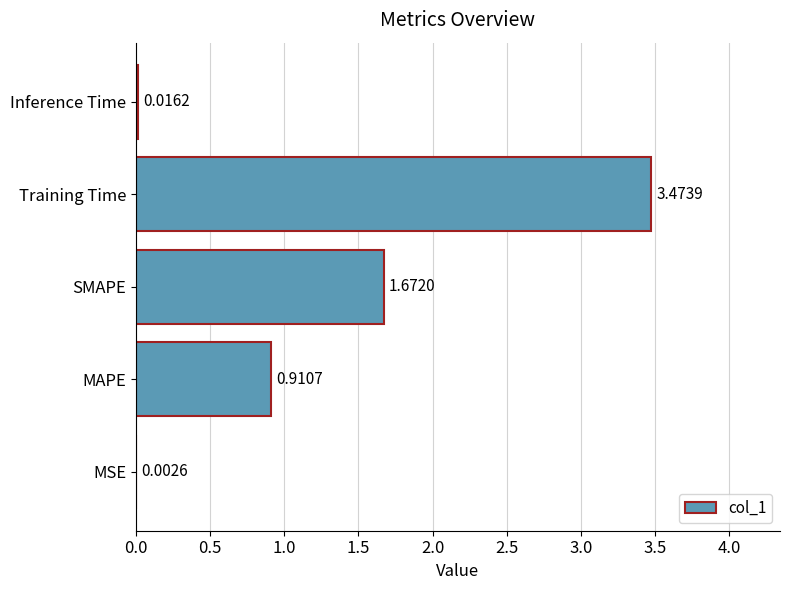

What is the sum of all values?

6.1